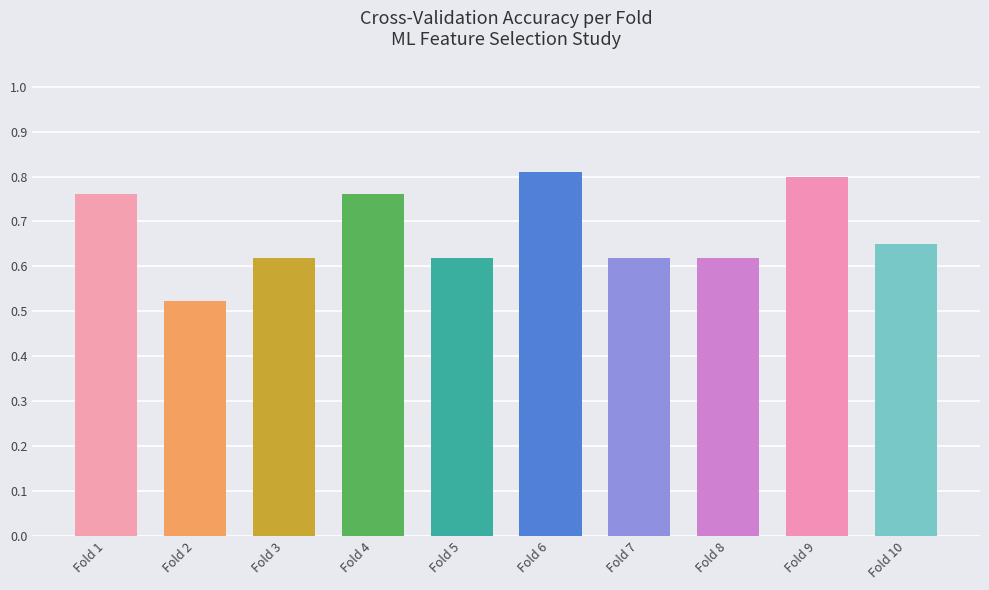

What is the sum of the values at Fold 10 and Fold 9?

1.5